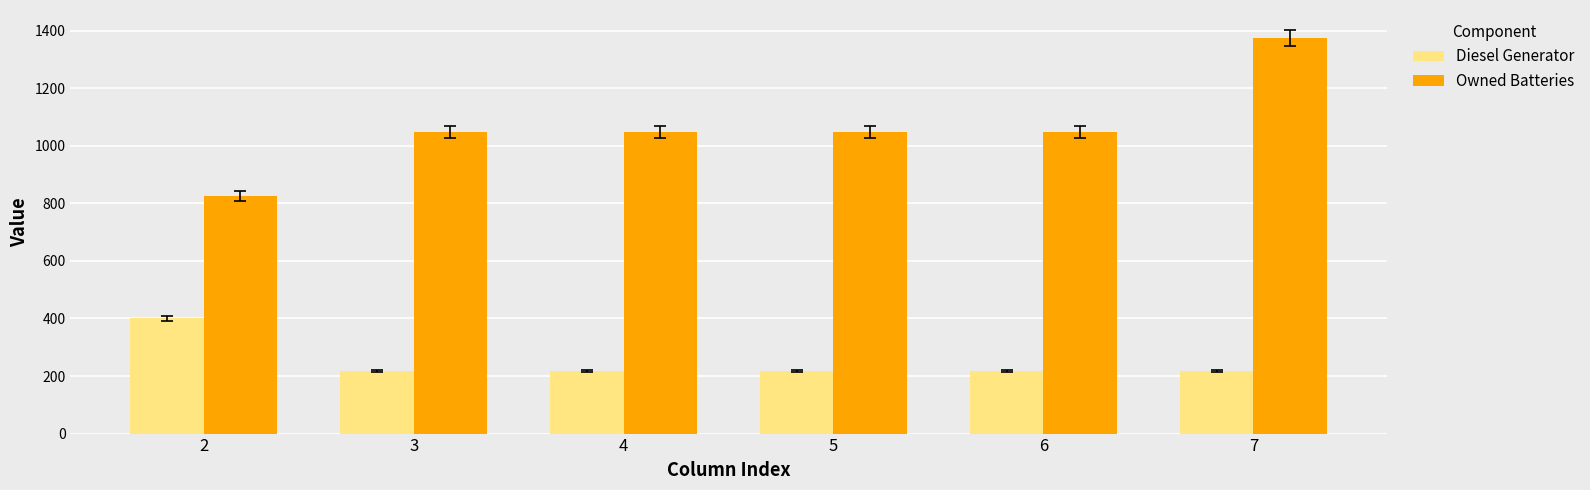

Is the value of Owned Batteries at 2 greater than the value of Diesel Generator at 3?

Yes